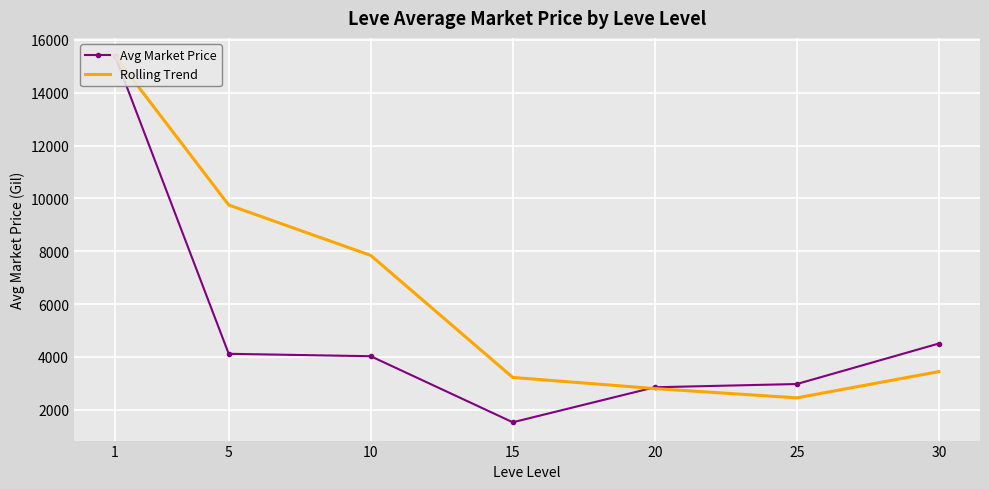

The Rolling Trend series shows 7840.1 at 10. True or false?

True